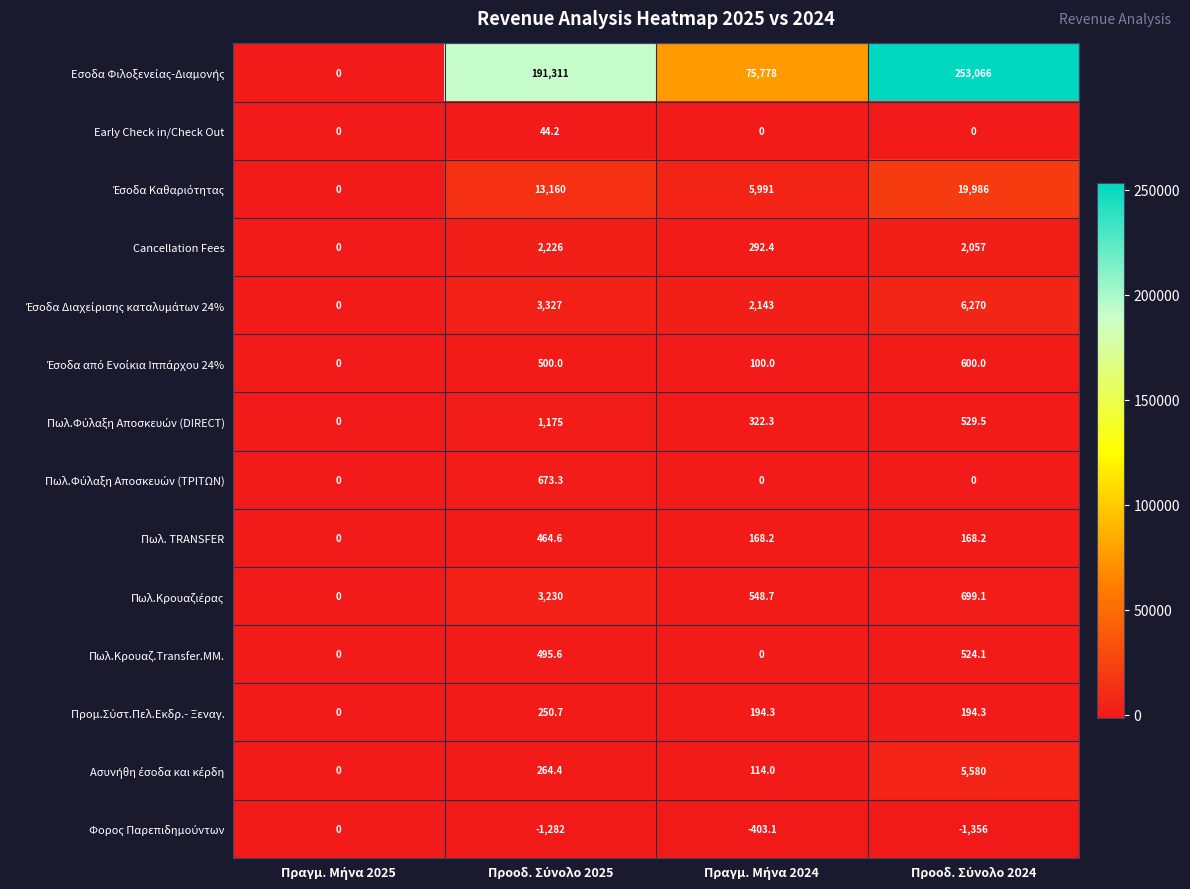

How many values in Πωλ.Κρουαζ.Transfer.MM. are above zero?

2